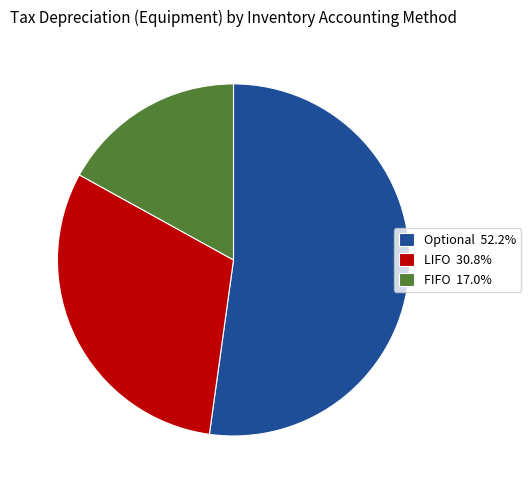

The FIFO slice represents 27% of the pie. True or false?

False